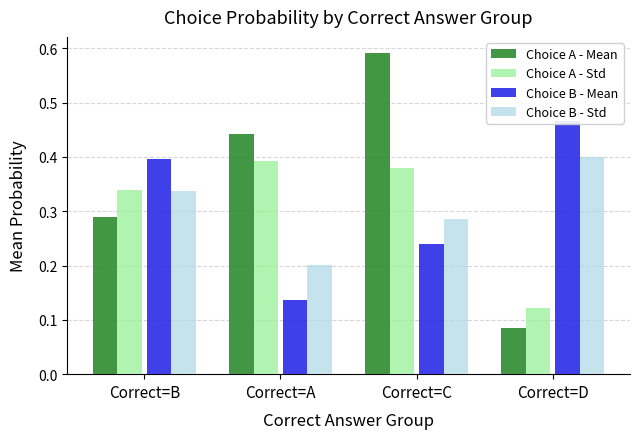

At which category is the sum across all series the highest?

Correct=C